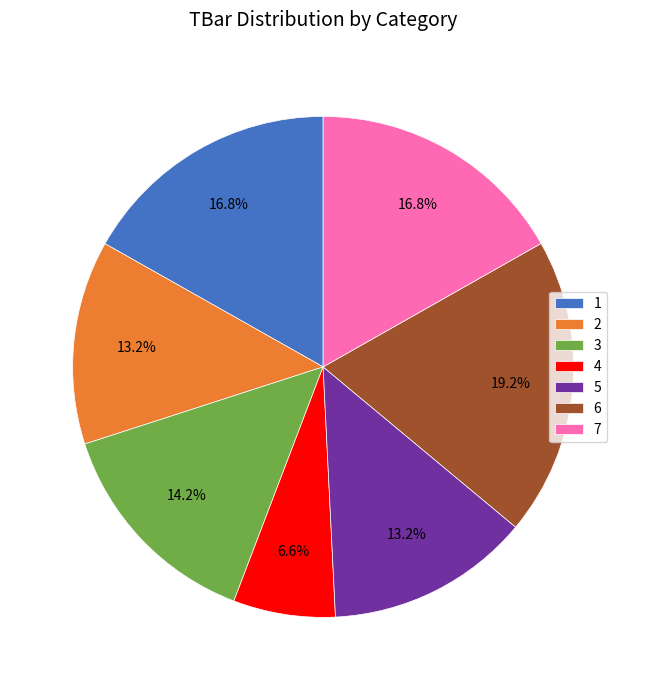

To the nearest percent, what portion does 4 represent?

7%